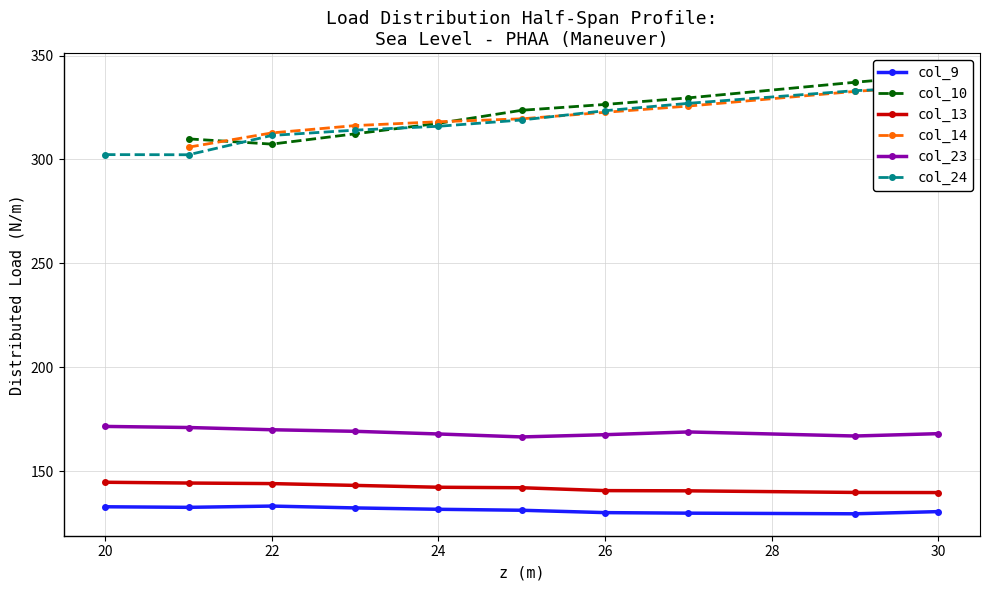

Which label corresponds to the smallest value in the chart?

29